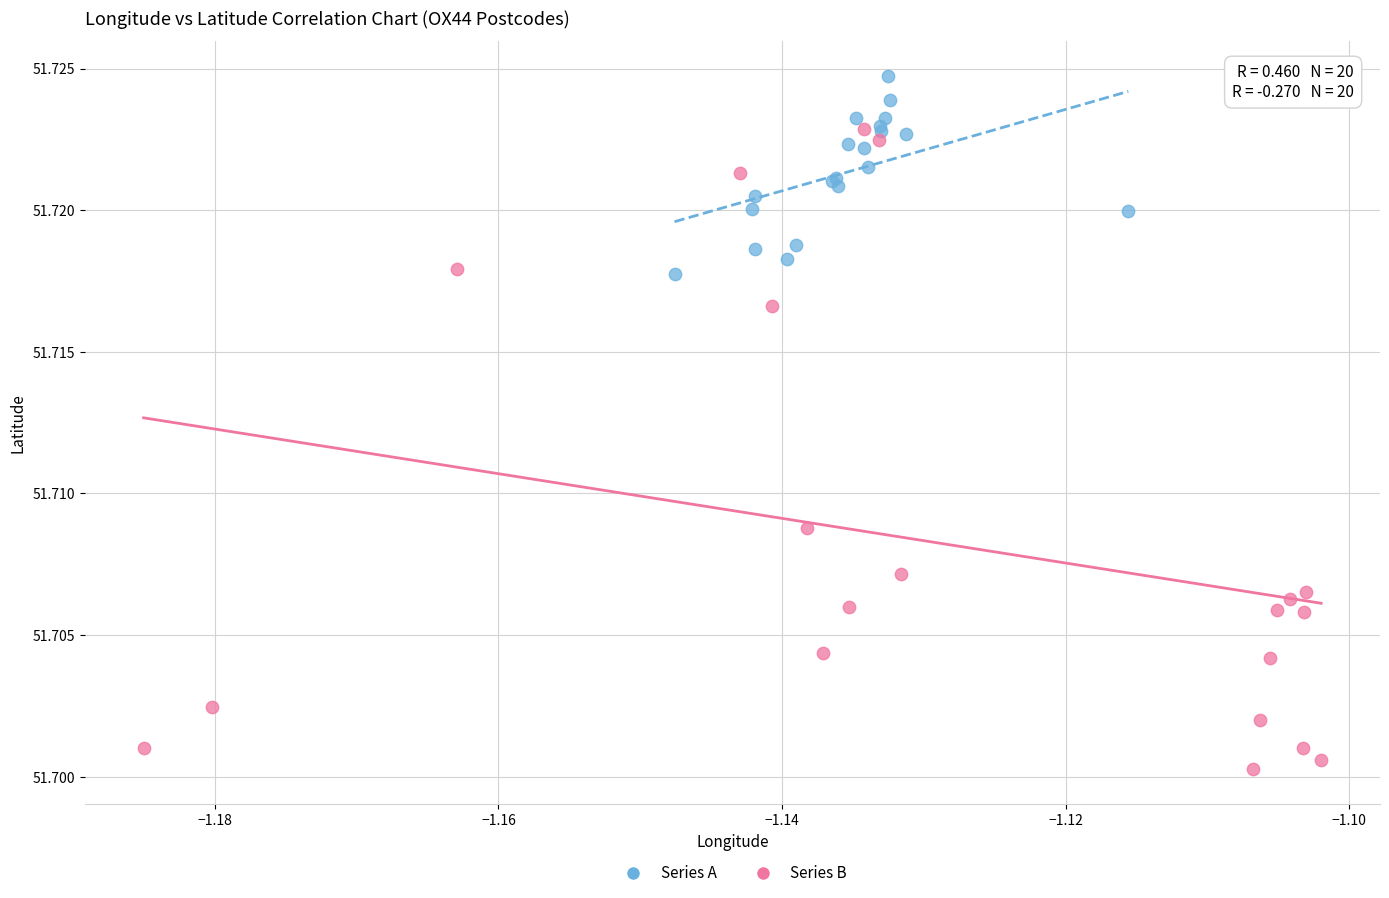

Which series contains the highest Y value?

Series A